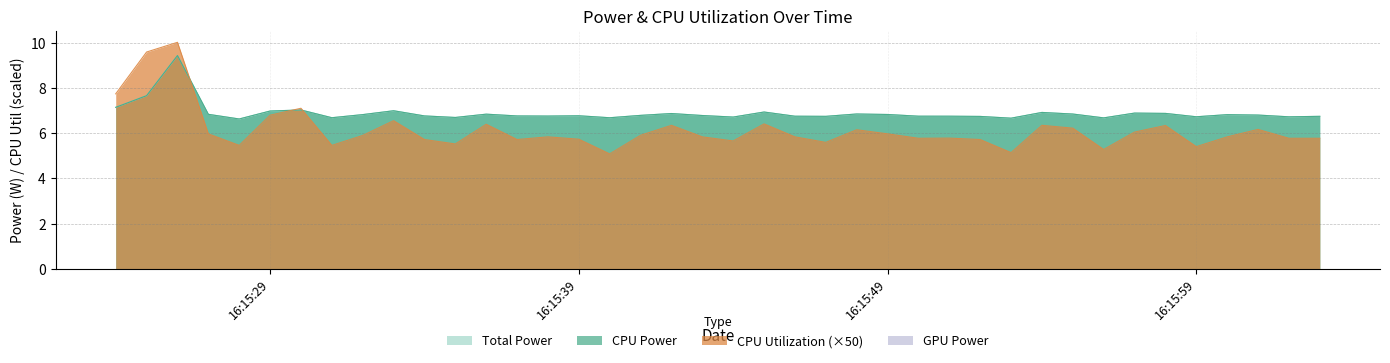

What is the spread (max minus min) of values at 2025-03-27 16:15:28?

1.2